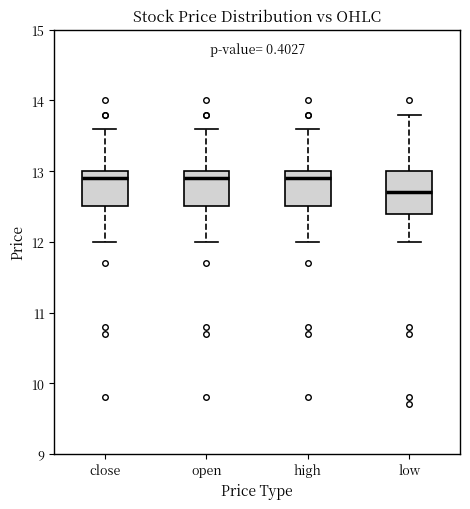

Reading left to right, transcribe this box plot: for each box, give where its median line is, the range the box spans, and where its two whiskers end, as read against the y-axis. The values are not printed on the chart, so give them approximately, as read against the axis.

close: median 12.9, box 12.5 to 13.0, whiskers 12.0 to 13.6
open: median 12.9, box 12.5 to 13.0, whiskers 12.0 to 13.6
high: median 12.9, box 12.5 to 13.0, whiskers 12.0 to 13.6
low: median 12.7, box 12.4 to 13.0, whiskers 12.0 to 13.8